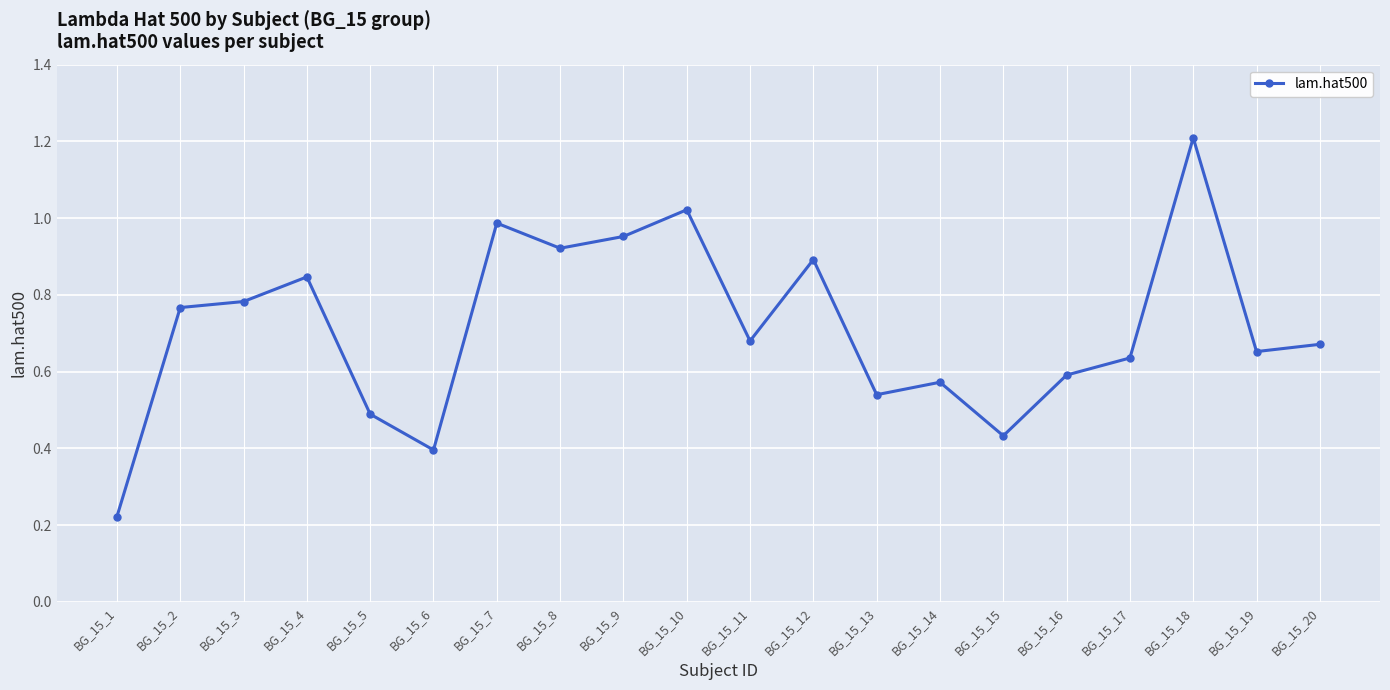

At which category does the data reach its first local valley?

BG_15_6